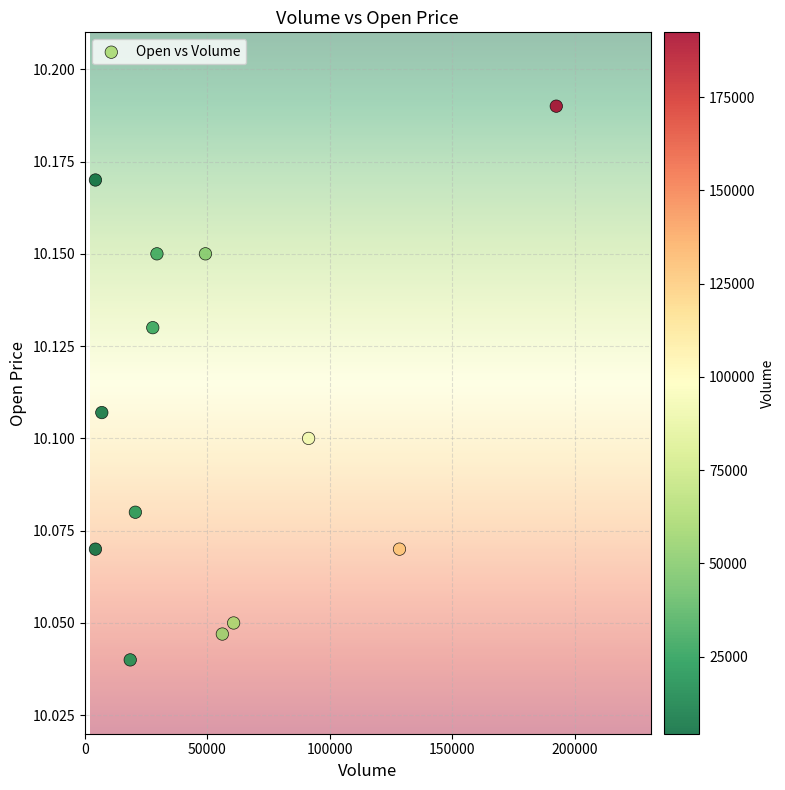

What is the range of X values (max minus min)?

188100.0